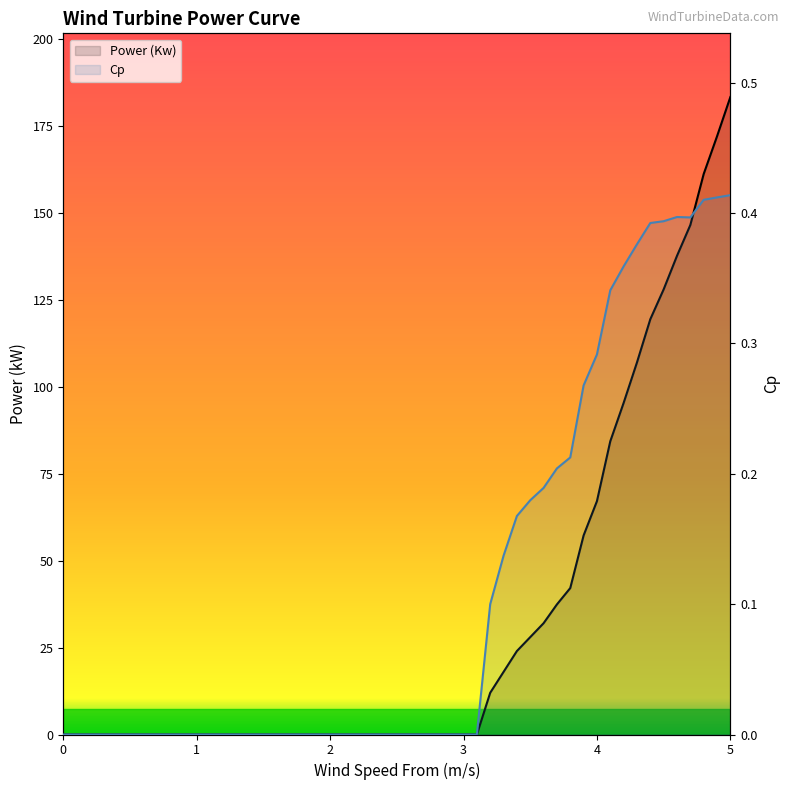

How many values in the Power (Kw) series exceed 0?

19